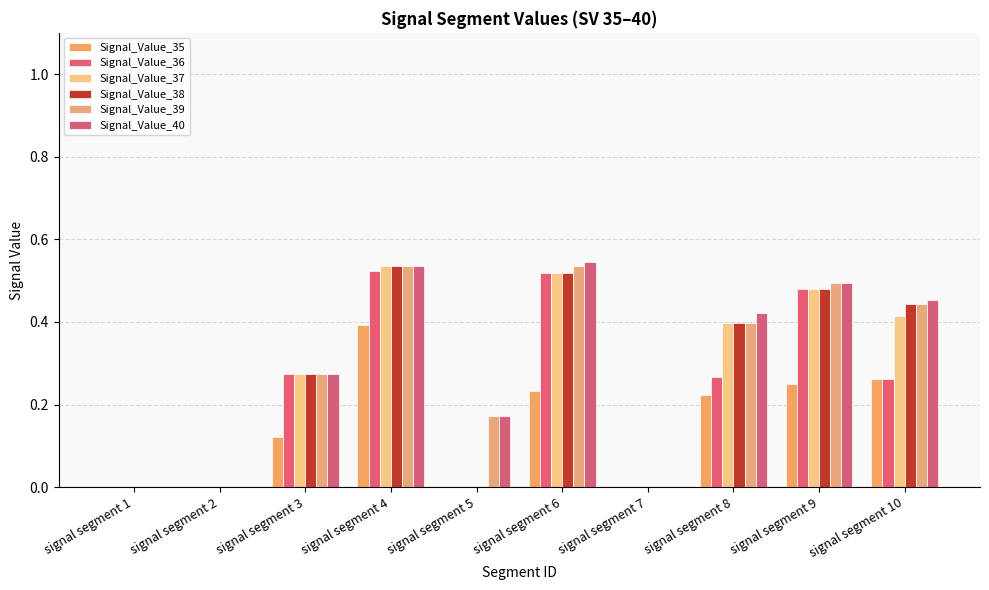

What is the difference between the maximum and minimum values in the Signal_Value_40 series?

0.5